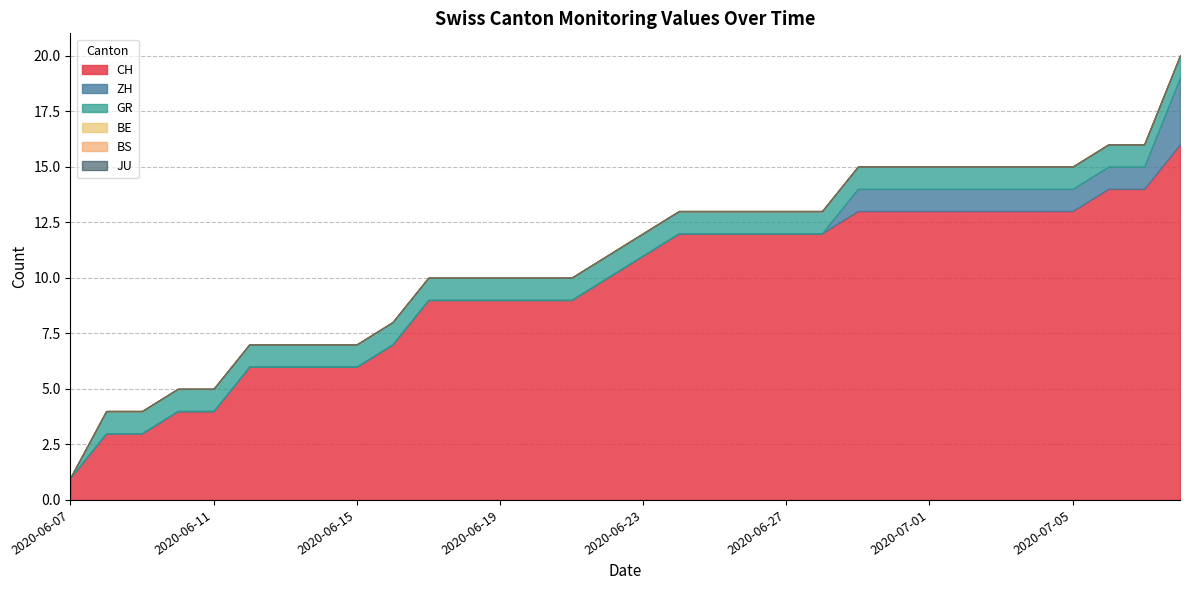

What is the spread (max minus min) of values at 2020-06-29?

13